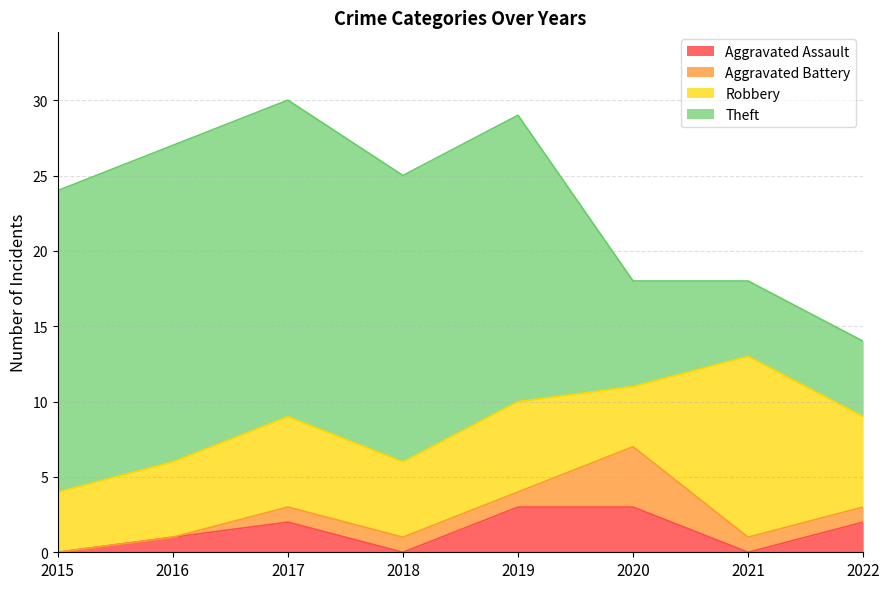

True or false: Aggravated Assault has a value of 2 at 2022.

True